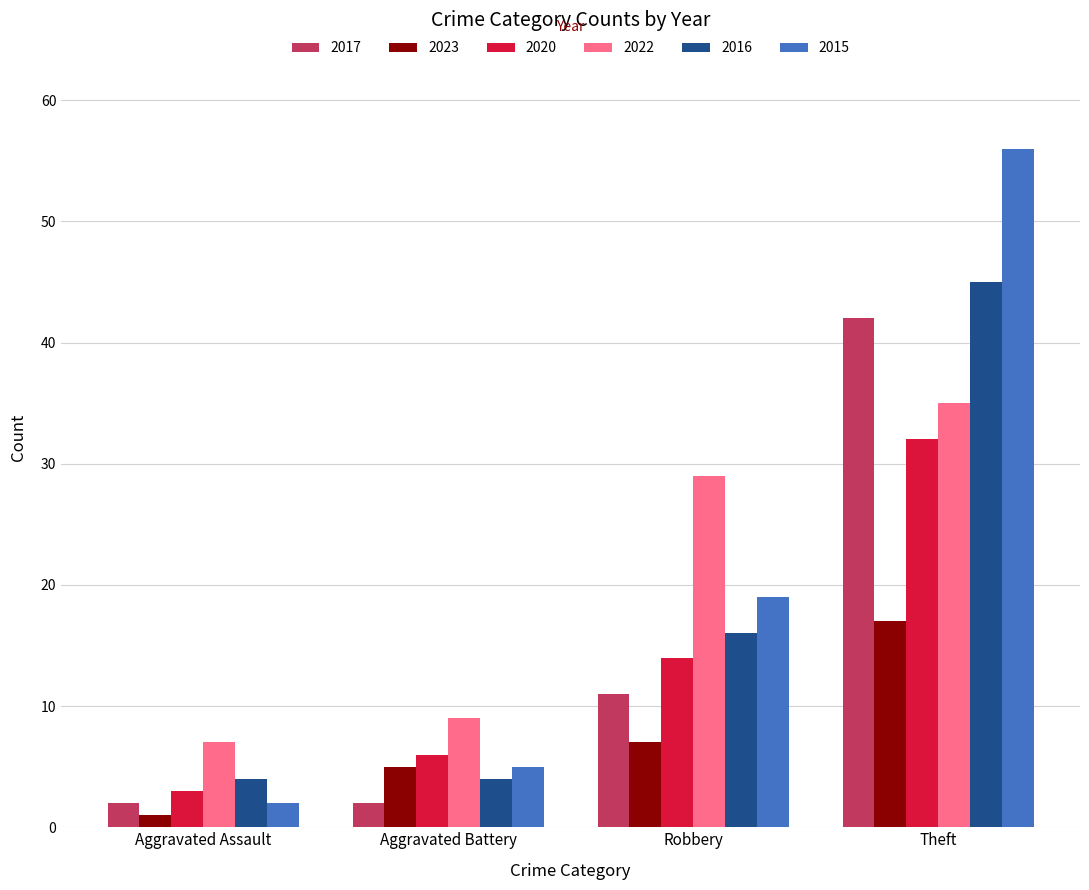

What are all the series names shown in the legend?

2017, 2023, 2020, 2022, 2016, 2015